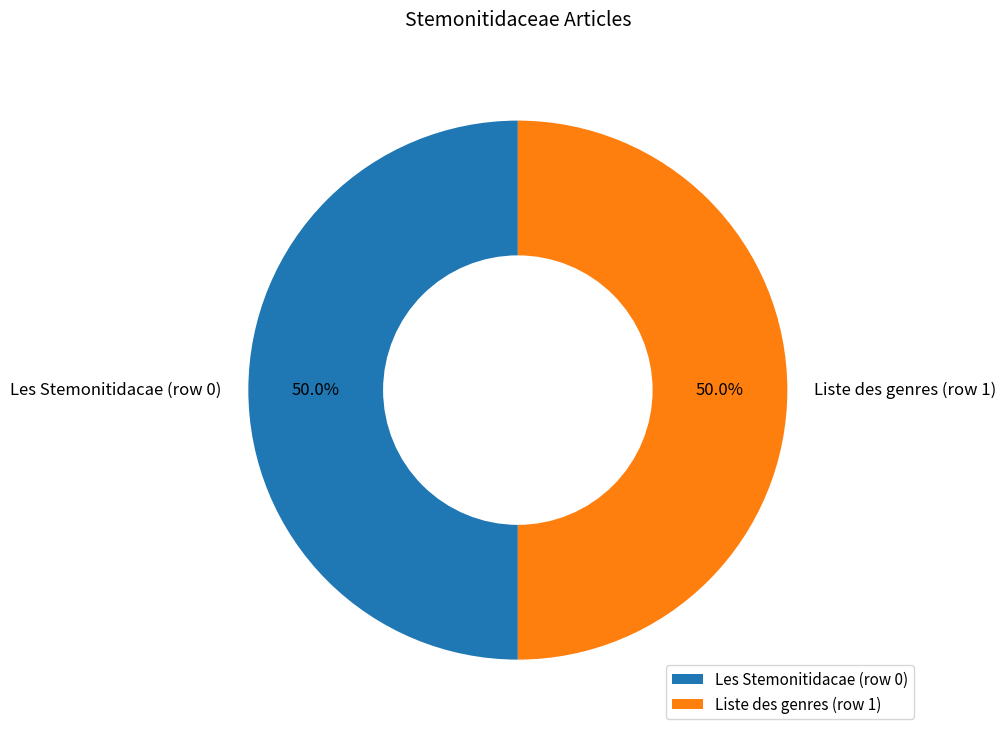

What is the ratio of the value at Les Stemonitidacae (row 0) to the value at Liste des genres (row 1)?

1.0